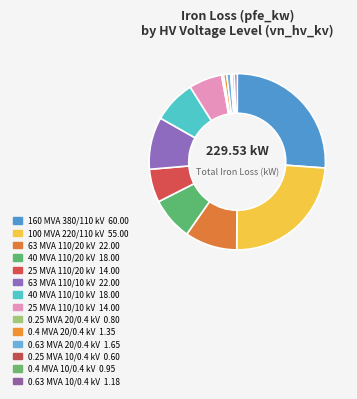

To the nearest percent, what is the difference between the largest and smallest slice percentages?

26%